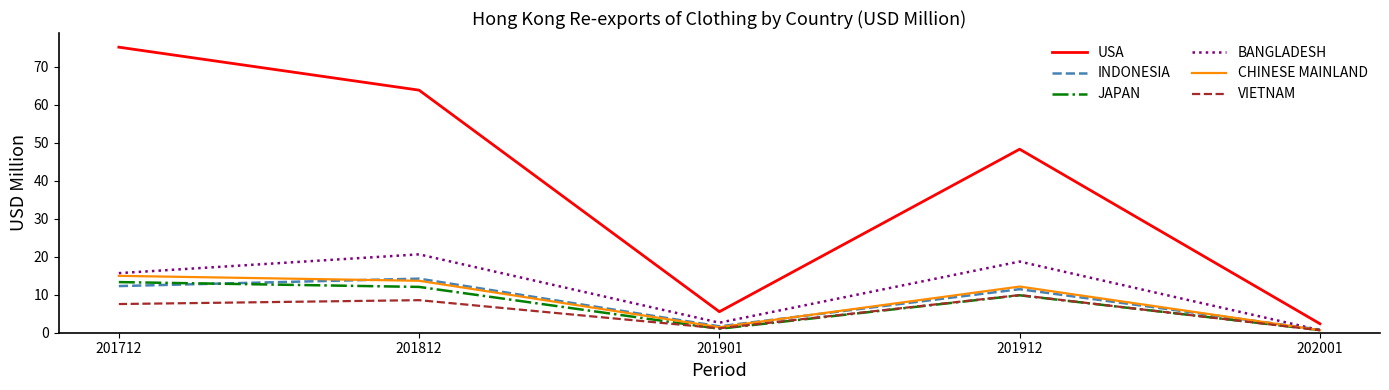

What is the maximum value for BANGLADESH?

20.6